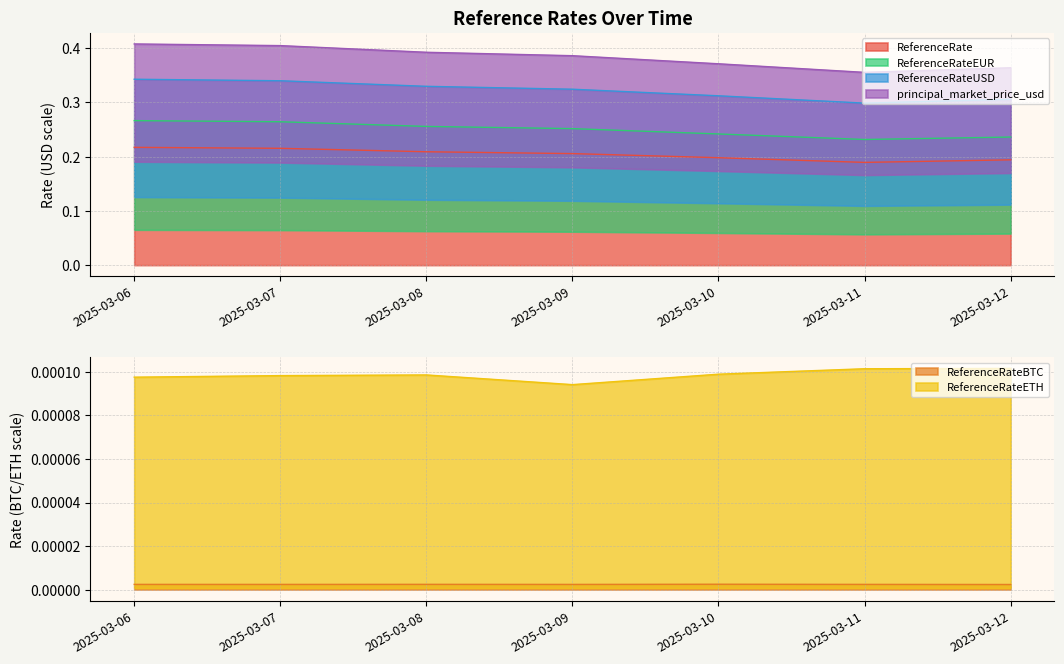

True or false: ReferenceRateUSD and principal_market_price_usd intersect in this chart.

False